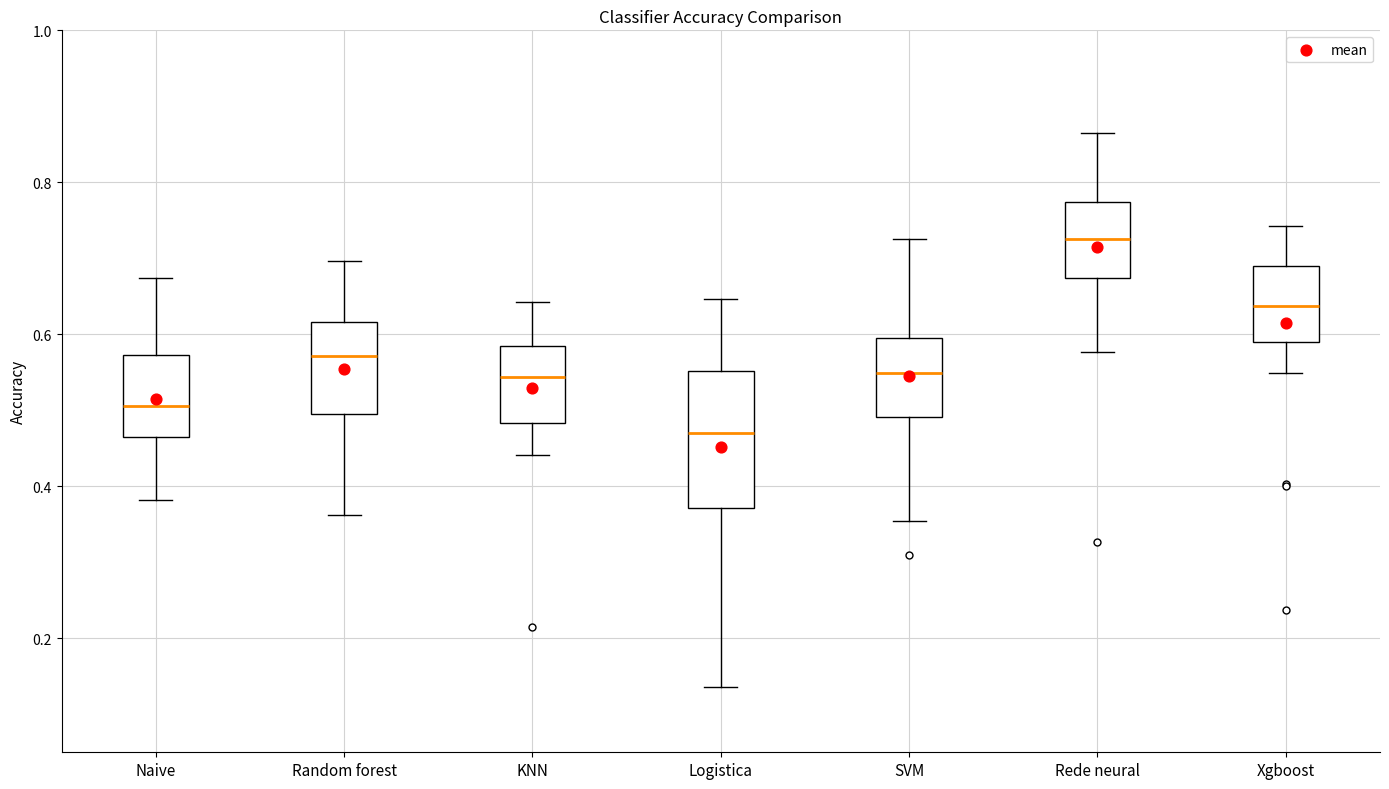

Reading left to right, transcribe this box plot: for each box, give where its median line is, the range the box spans, and where its two whiskers end, as read against the y-axis. The values are not printed on the chart, so give them approximately, as read against the axis.

Naive: median 0.50, box 0.46 to 0.58, whiskers 0.38 to 0.68
Random forest: median 0.58, box 0.50 to 0.62, whiskers 0.36 to 0.70
KNN: median 0.54, box 0.48 to 0.58, whiskers 0.44 to 0.64
Logistica: median 0.48, box 0.38 to 0.56, whiskers 0.14 to 0.64
SVM: median 0.54, box 0.50 to 0.60, whiskers 0.36 to 0.72
Rede neural: median 0.72, box 0.68 to 0.78, whiskers 0.58 to 0.86
Xgboost: median 0.64, box 0.58 to 0.70, whiskers 0.54 to 0.74